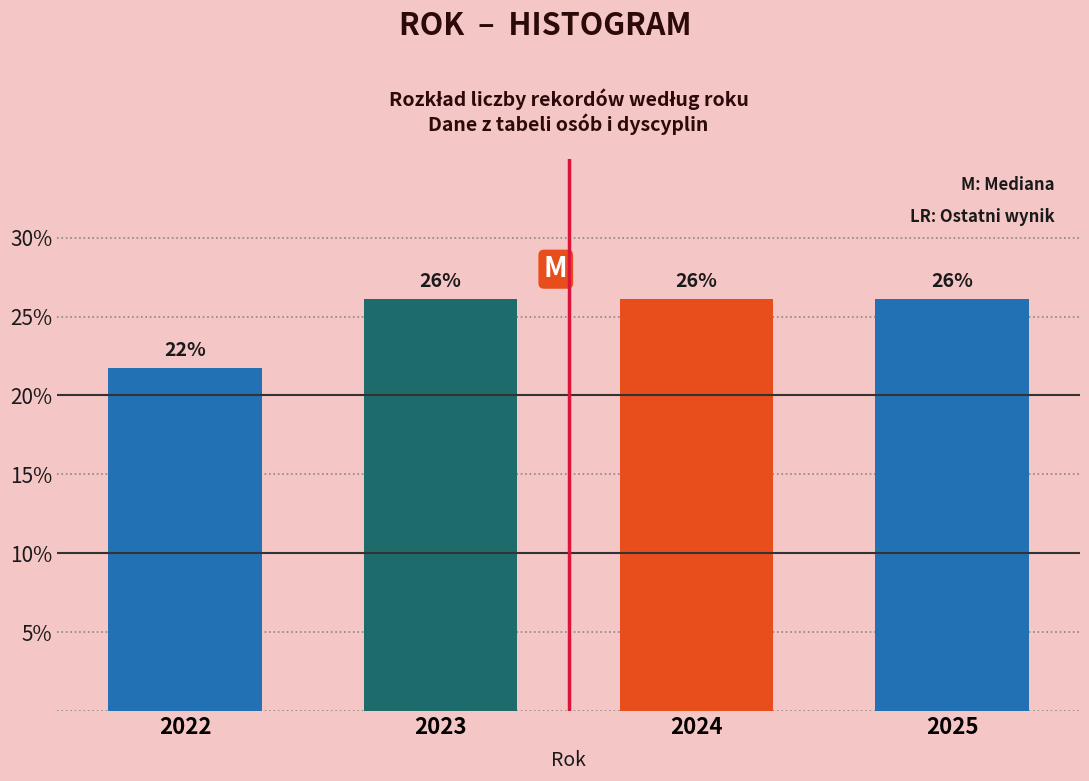

At which category does the chart reach its minimum across all series?

2022